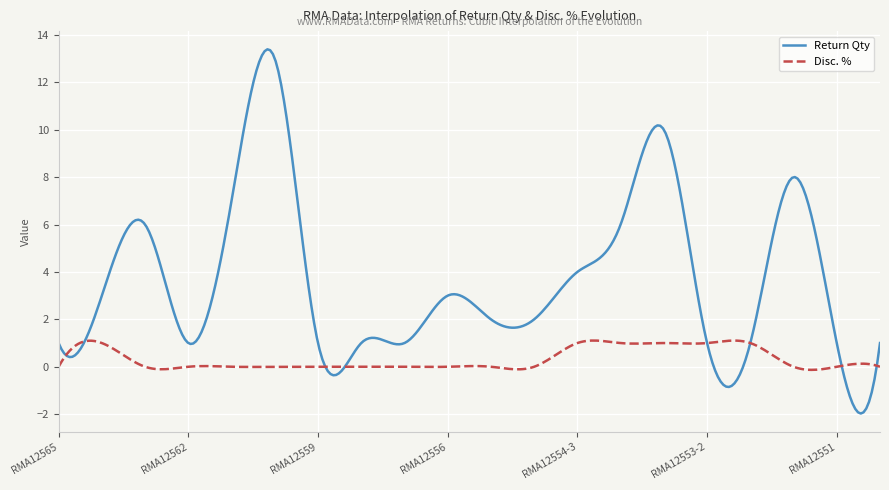

What is the highest value of the Return Qty series?

13.4